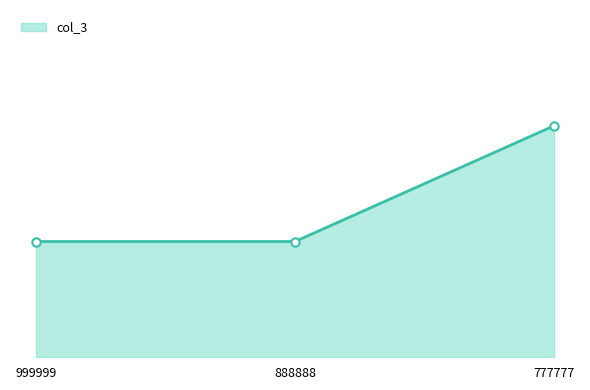

What is the difference between the maximum and minimum values?

1